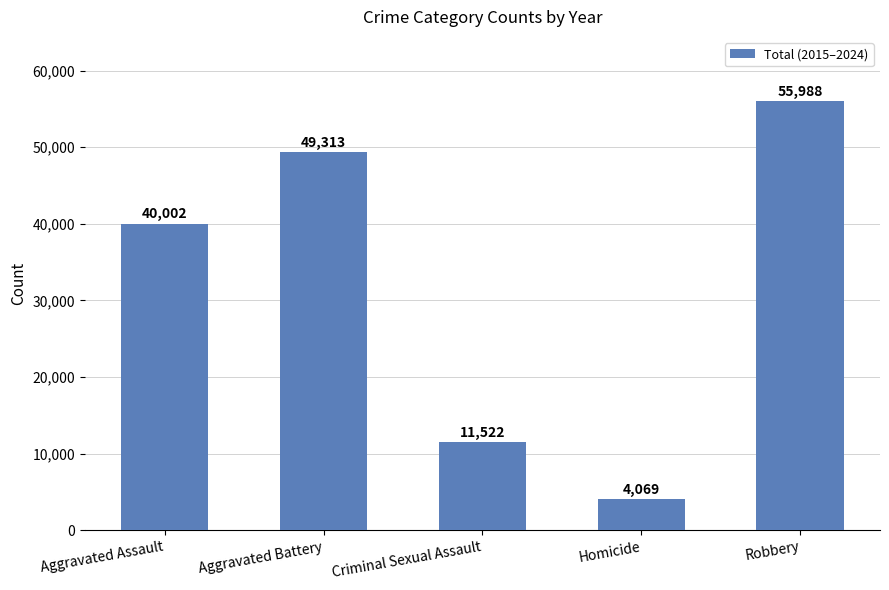

What is the change in value from Aggravated Assault to Robbery?

+15986